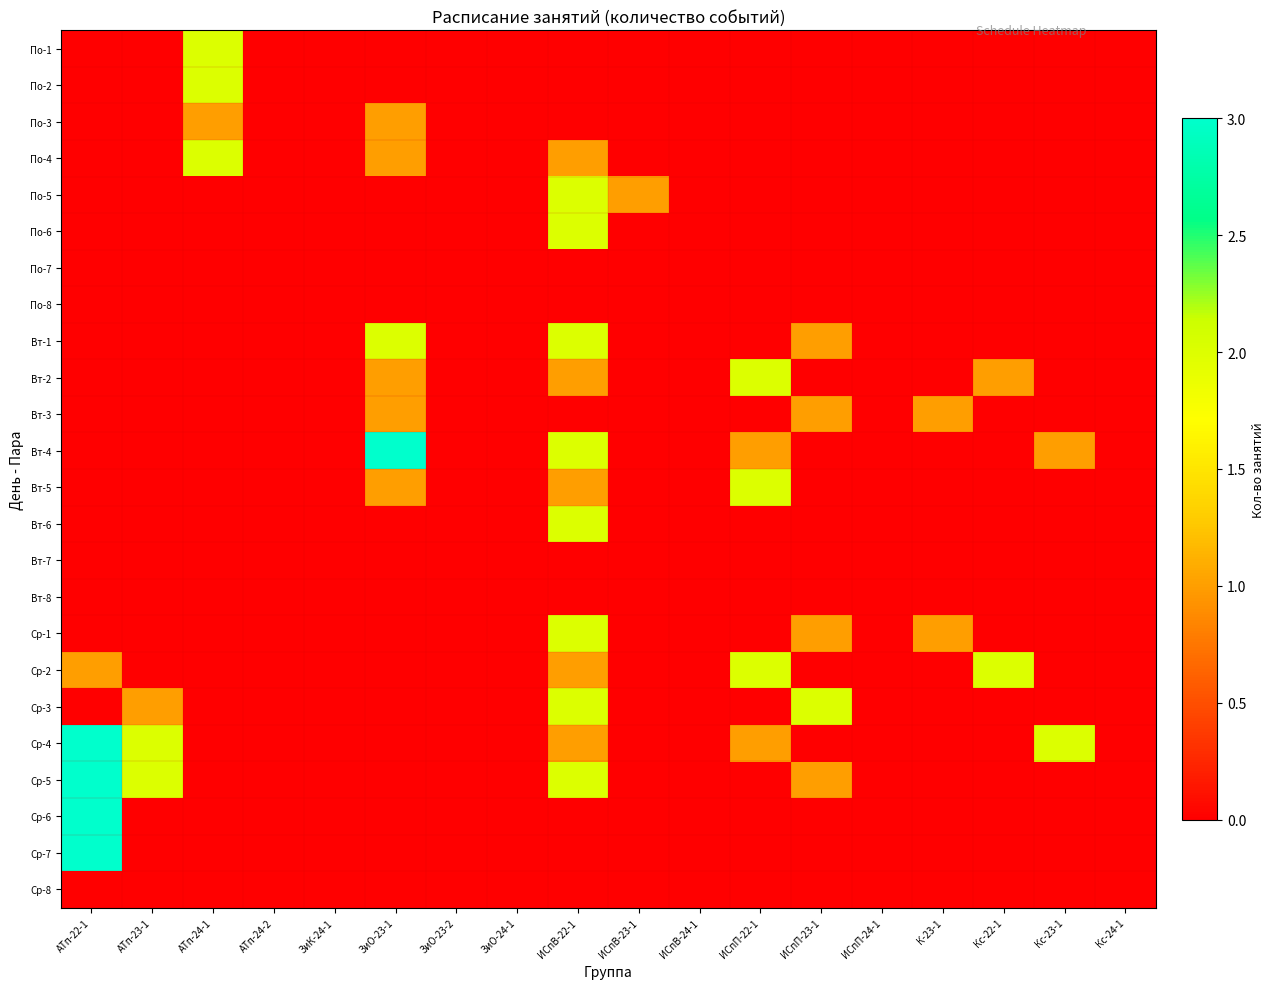

How many distinct data groups are displayed?

24